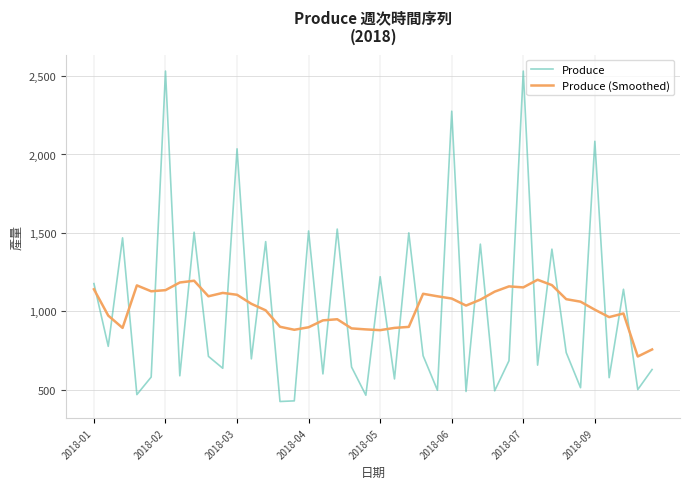

Which series has the largest range (max minus min)?

Produce